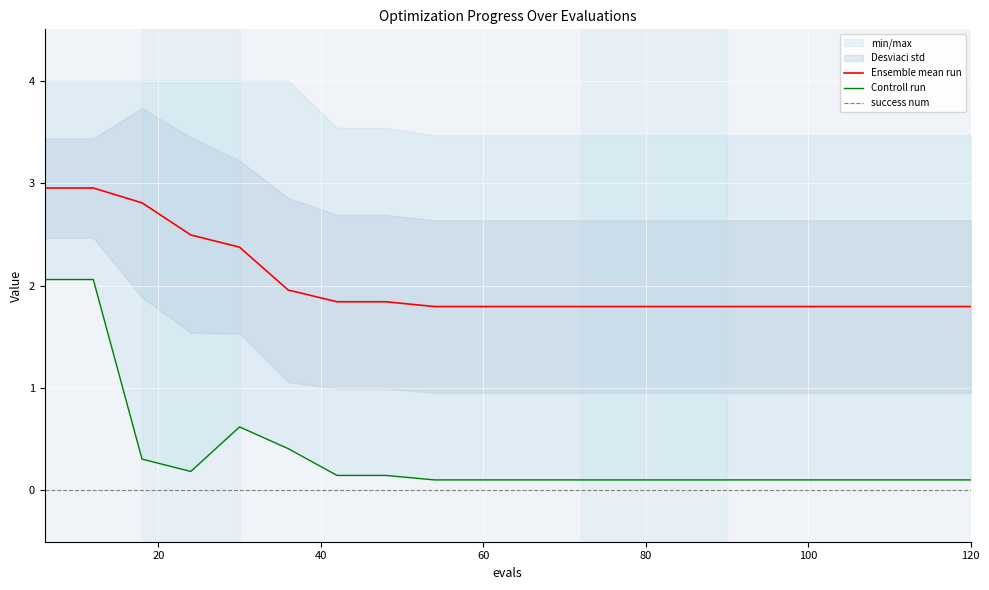

True or false: Ensemble mean run and success num intersect in this chart.

False